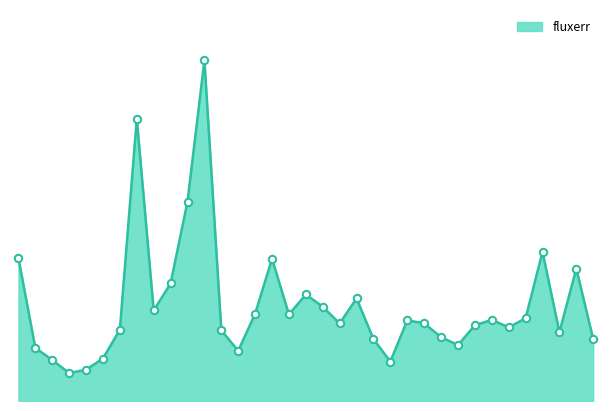

Is this an area chart (filled region under the line)?

Yes